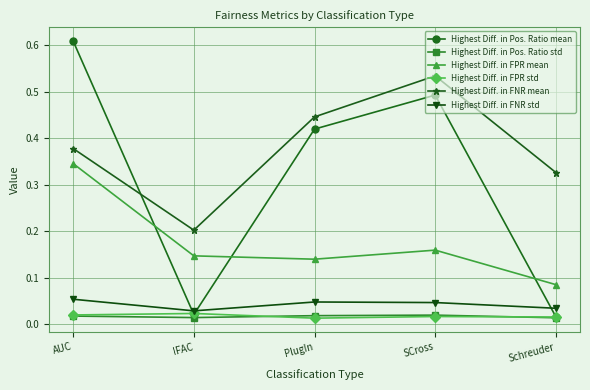

Does the chart have visible grid lines?

Yes